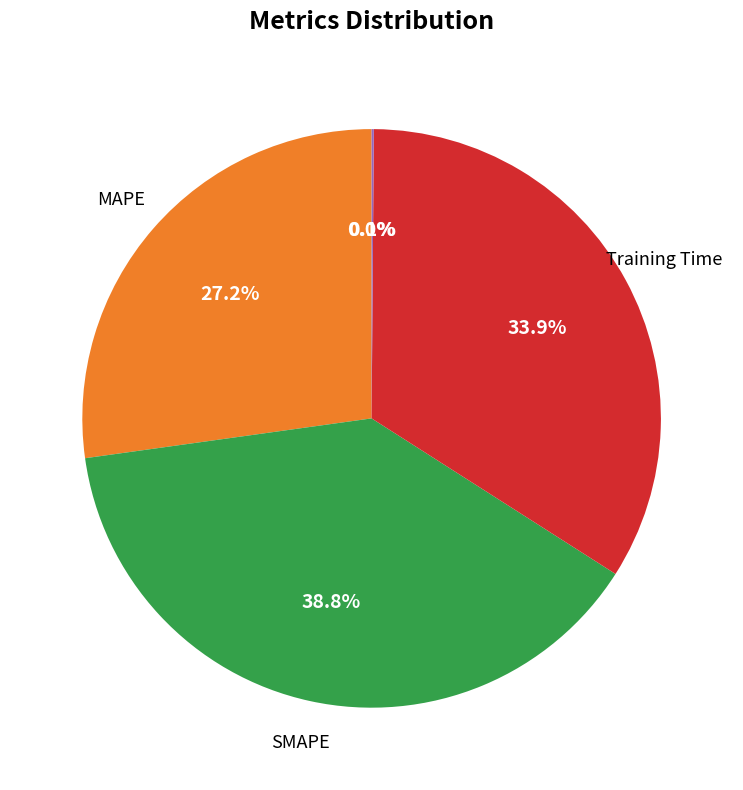

Does any single category account for the majority?

No